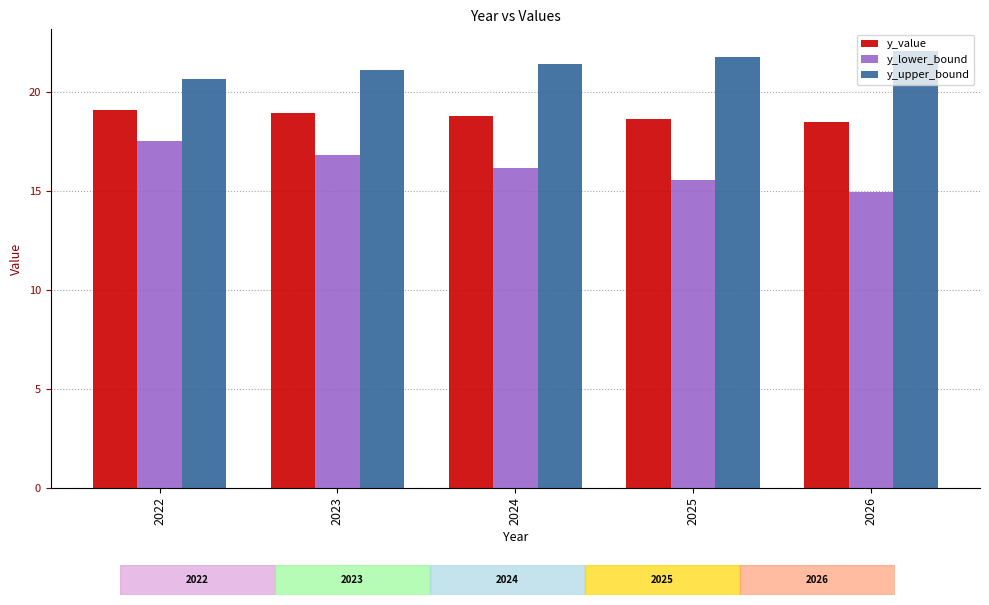

What is the difference between the highest and lowest values at 2025?

6.2